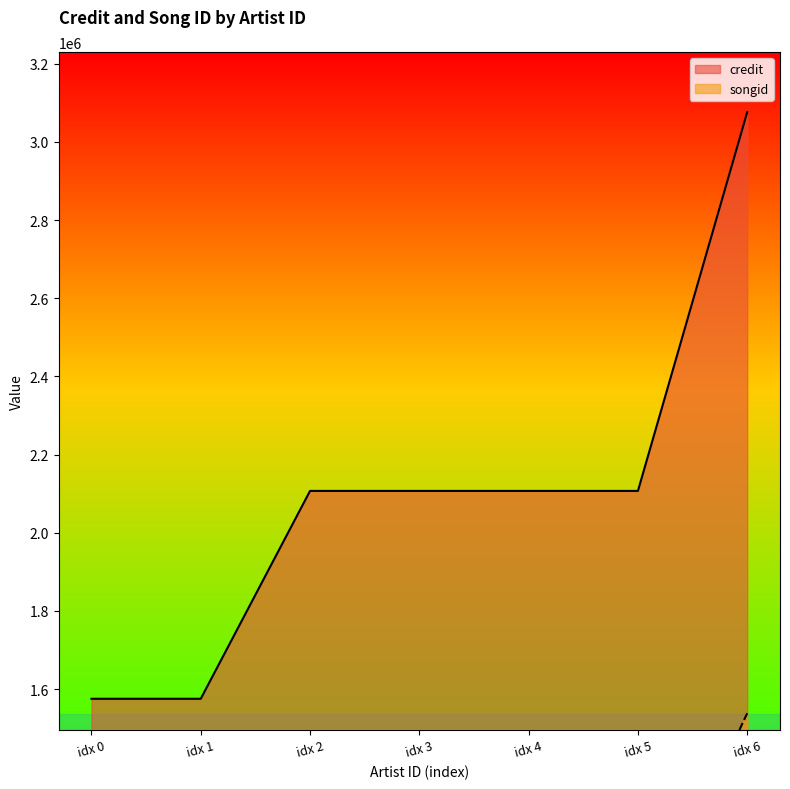

What is the value of the credit point at the 5th from the left?

2107060.0